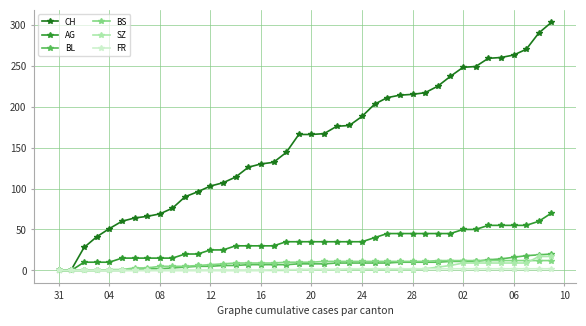

Which series has the largest total across all categories?

CH